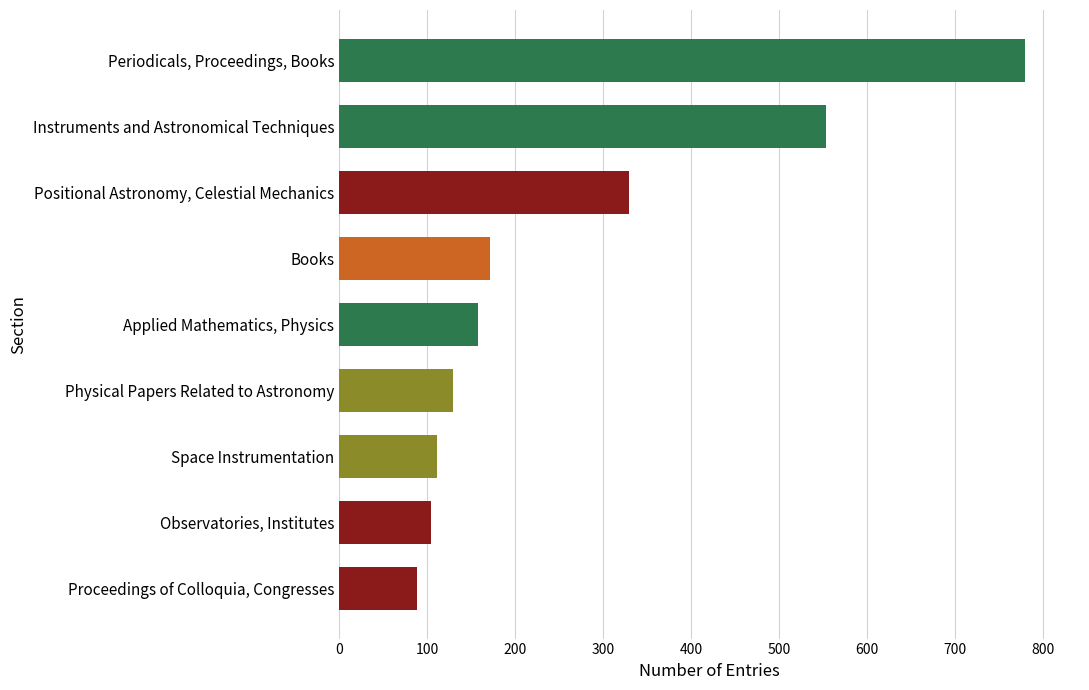

Are the bars grouped side by side (vs. stacked)?

No